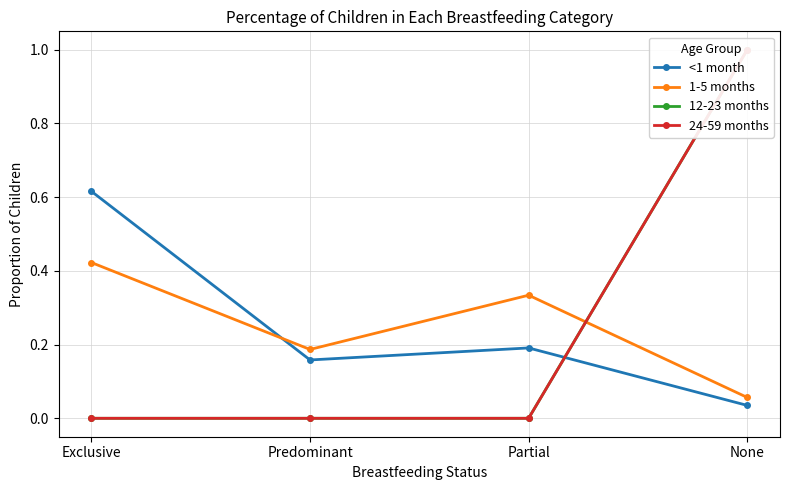

How many values in 12-23 months are above zero?

1